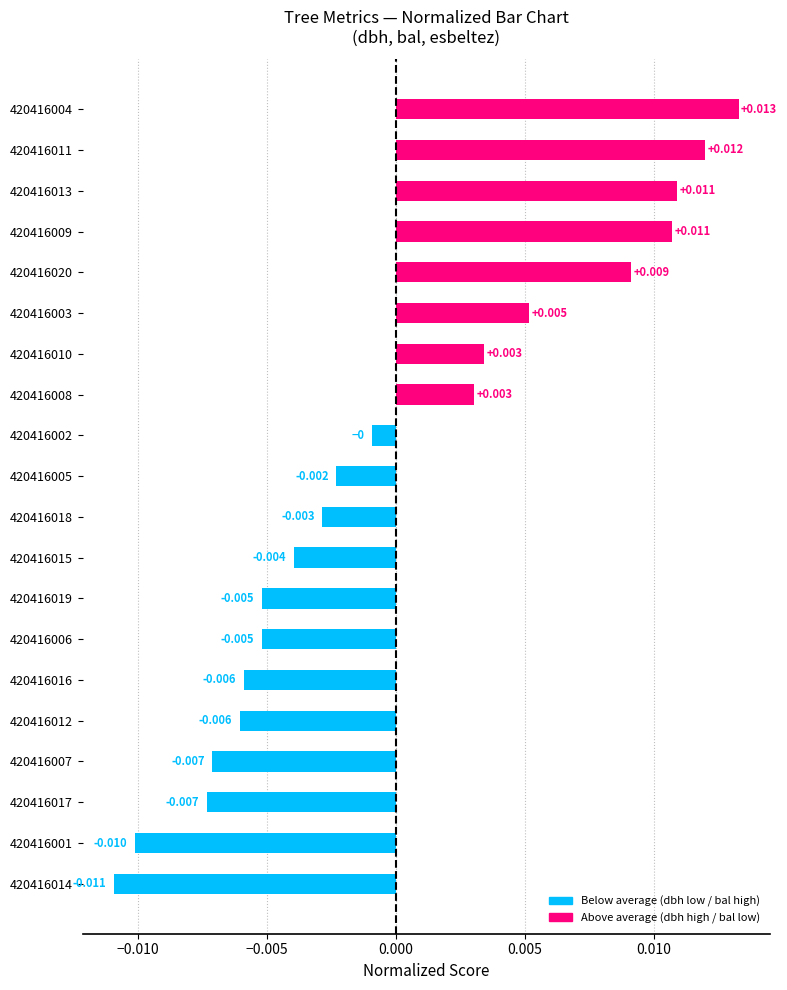

Does the chart contain any negative values?

Yes